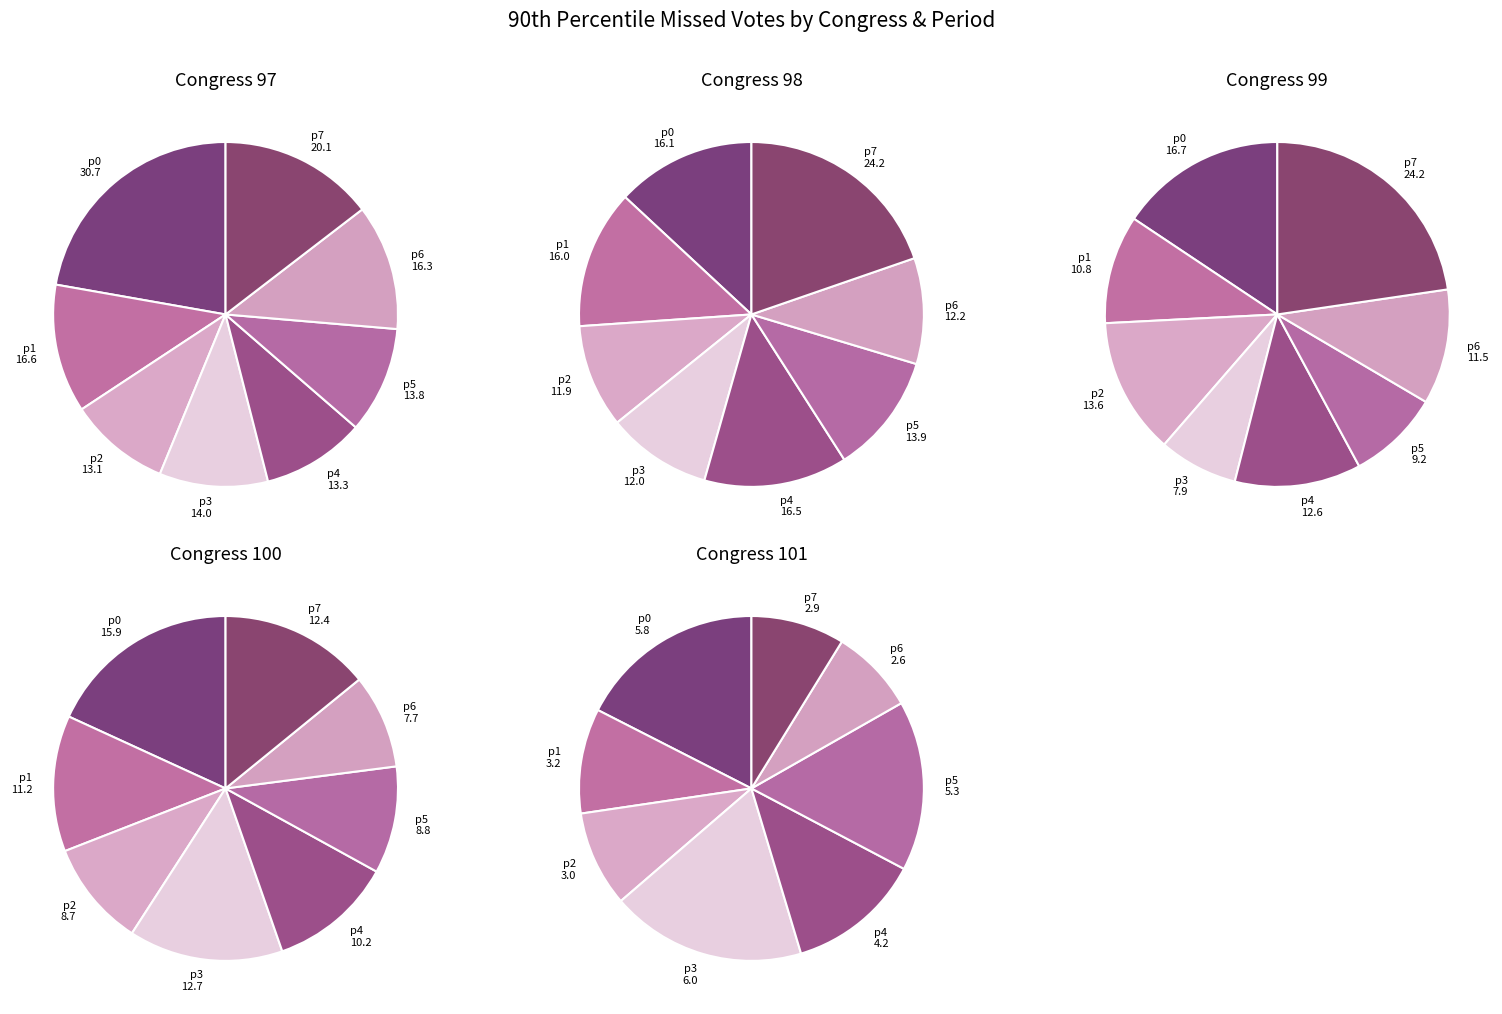

To the nearest percent, what portion does 100 represent?

14%